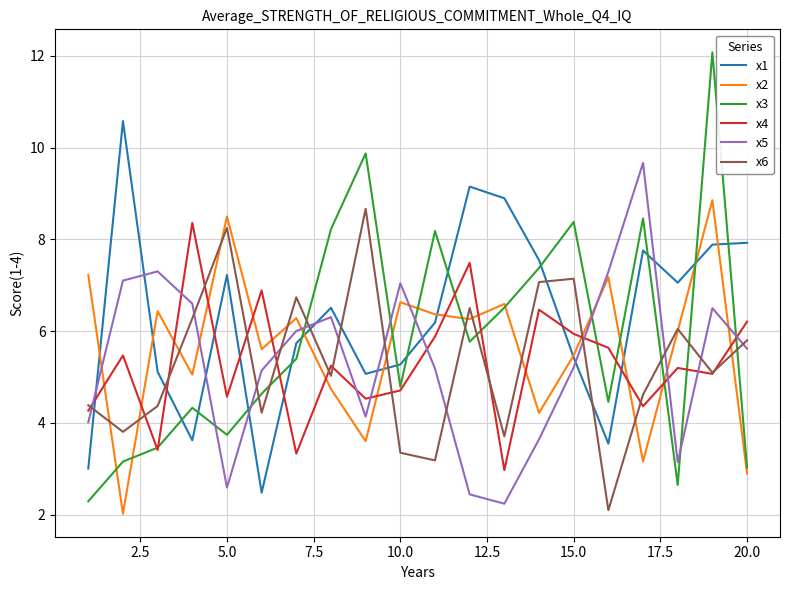

What is the maximum value shown in the chart?

12.1